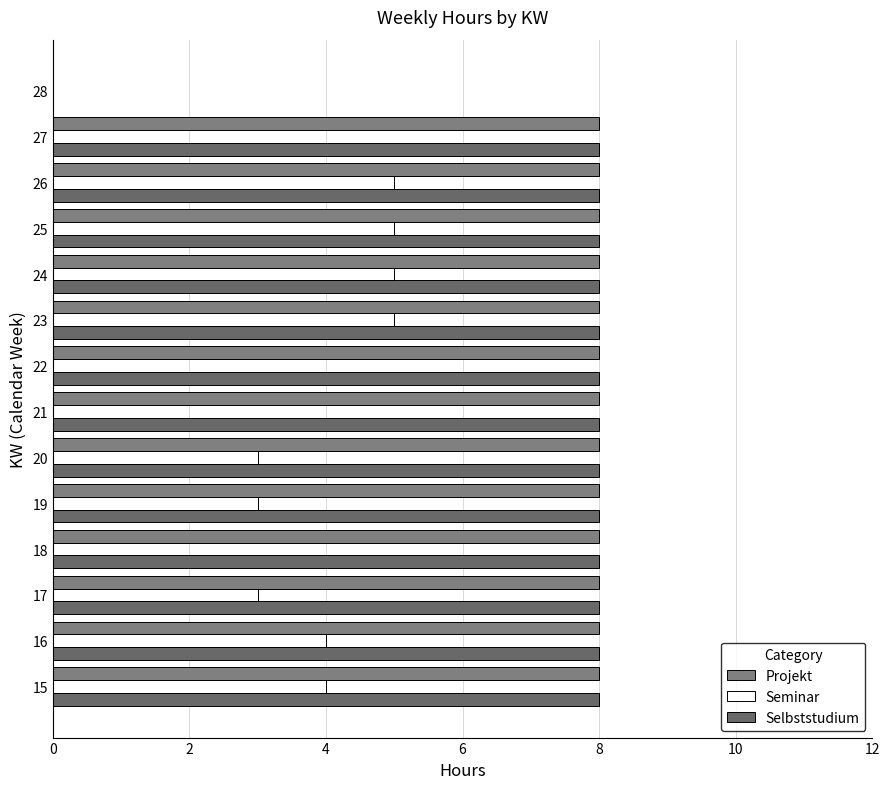

How many distinct data groups are displayed?

3